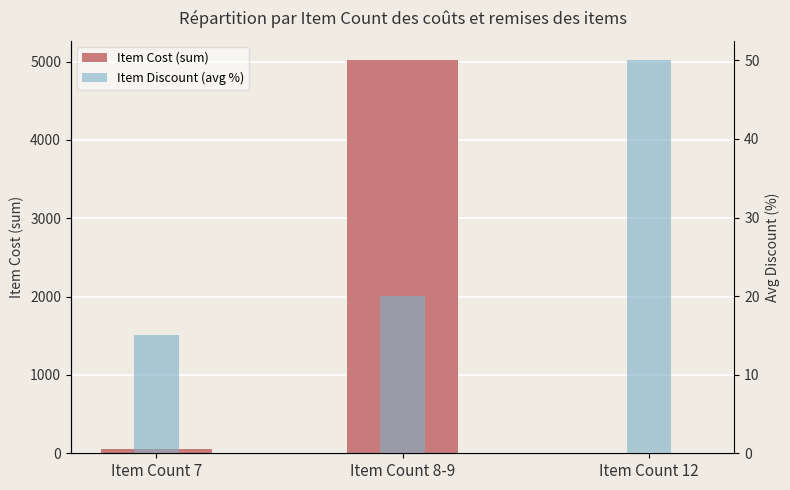

What is the label of the 3rd bar from the right?

Item Count 7